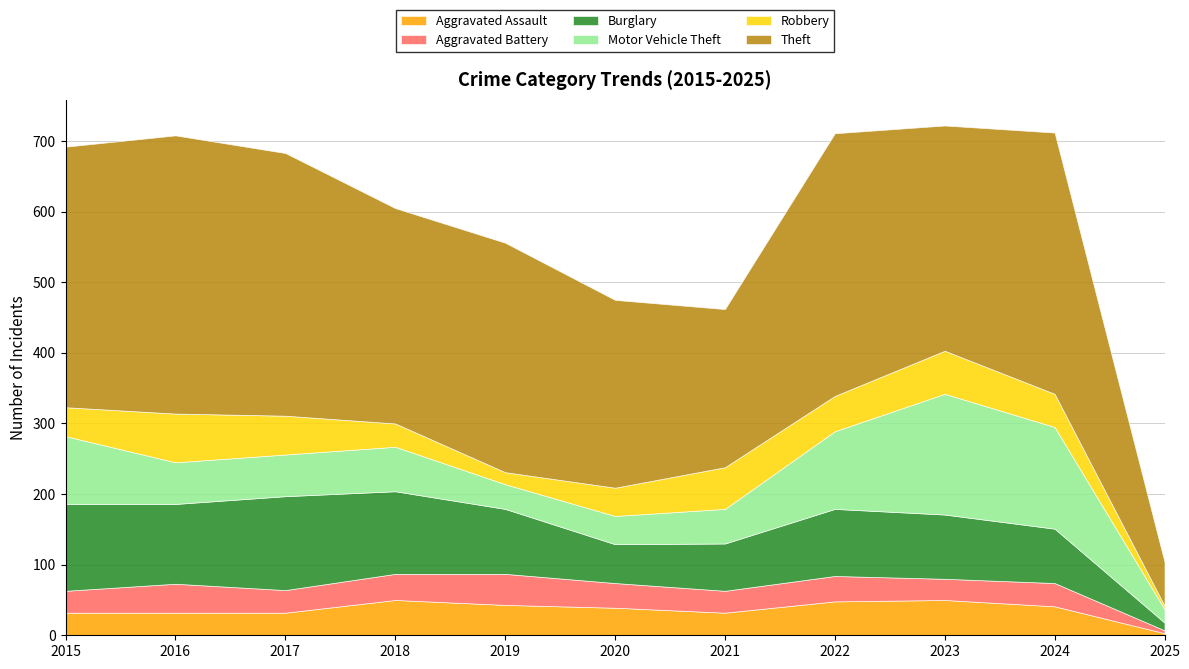

Which has a higher value, 2022 or 2021?

2022